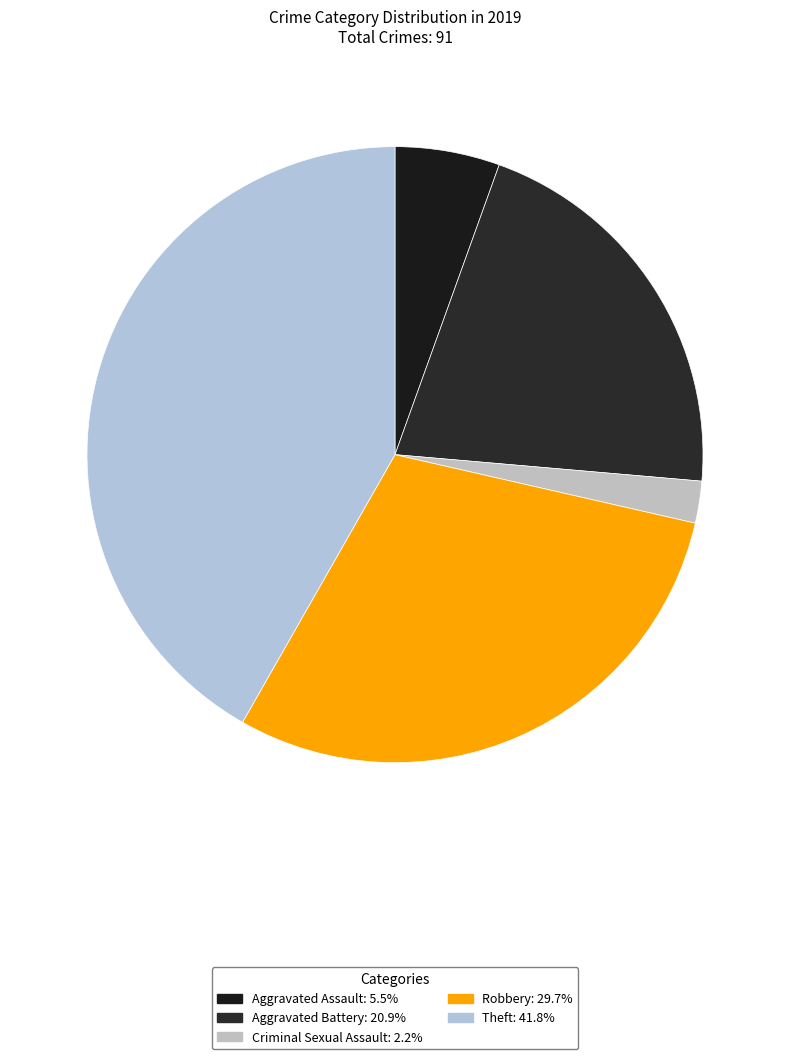

Count the number of slices in the pie.

5